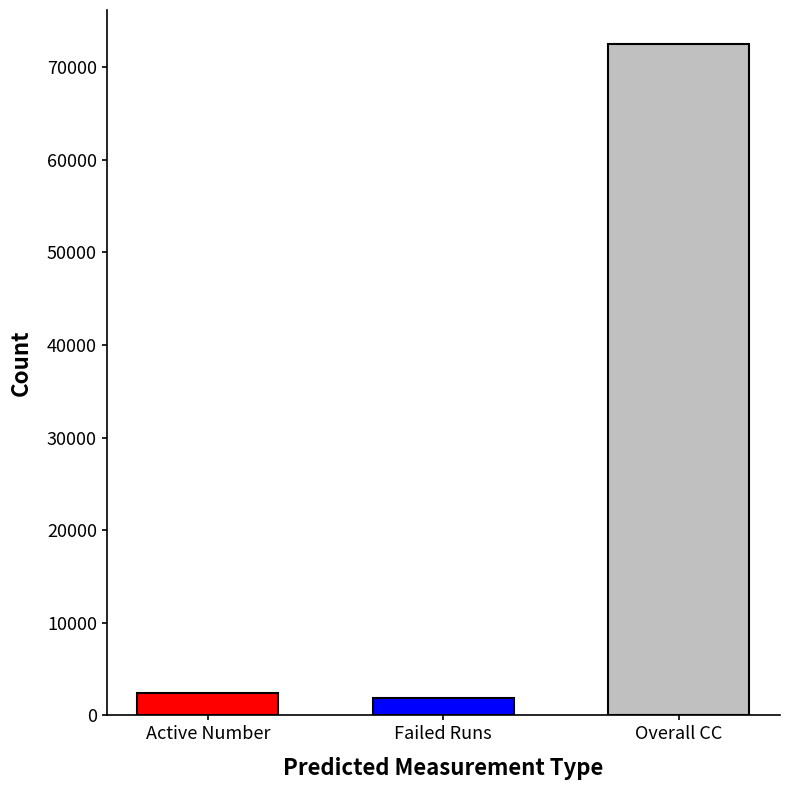

How many data points does each series have?

3